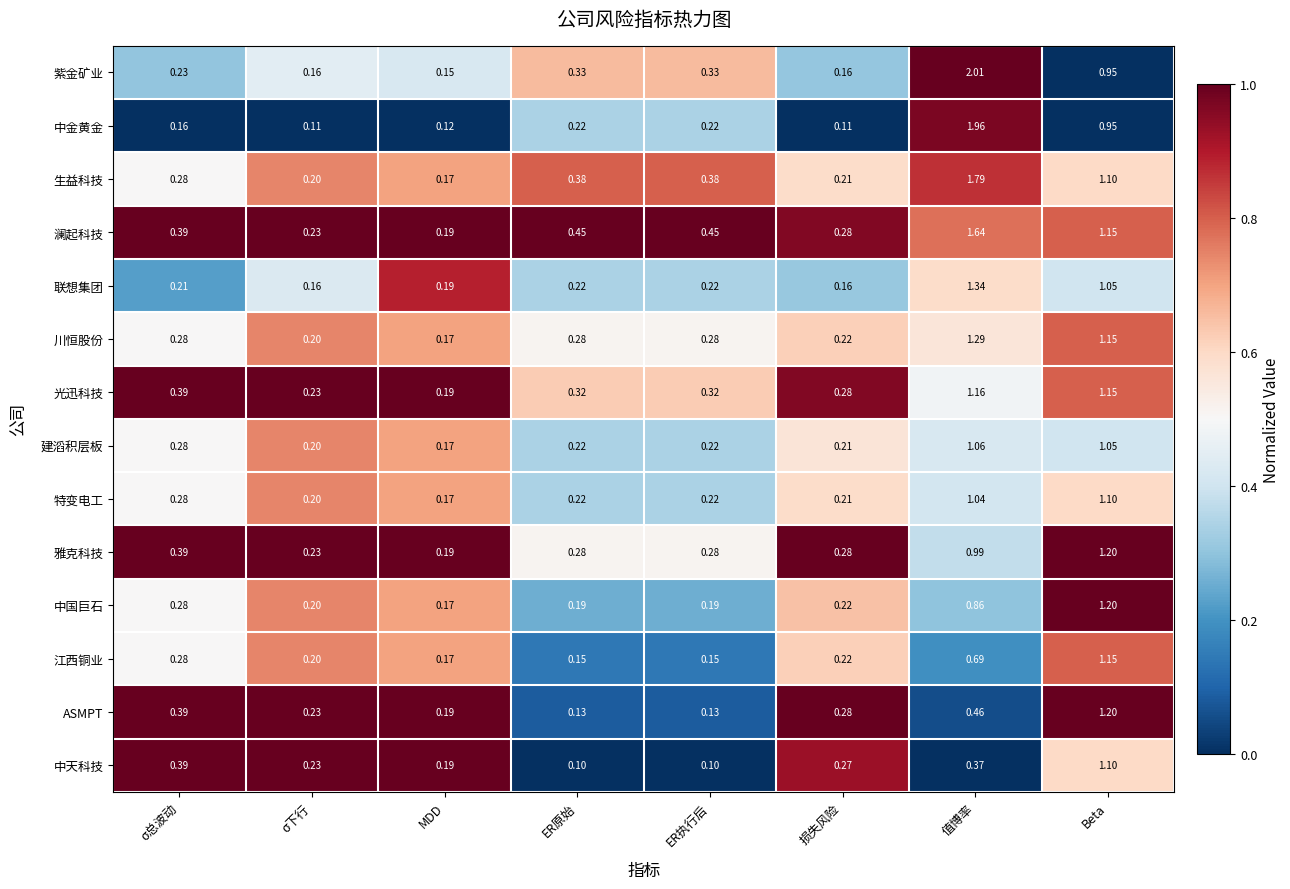

At which category does the chart reach its peak across all series?

值博率